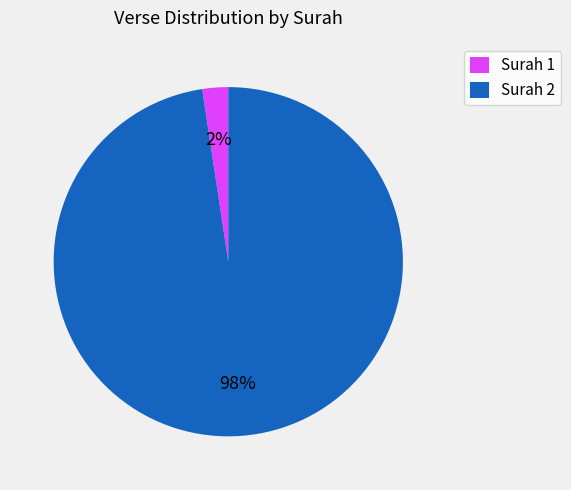

Between Surah 1 and Surah 2, which is larger?

Surah 2